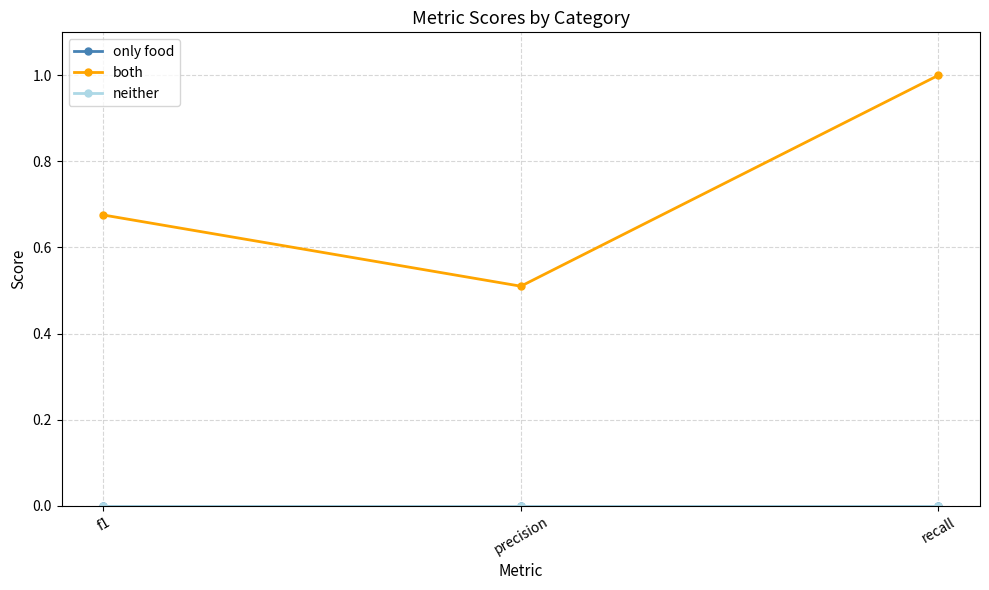

What is the label of the 3rd point from the right?

f1